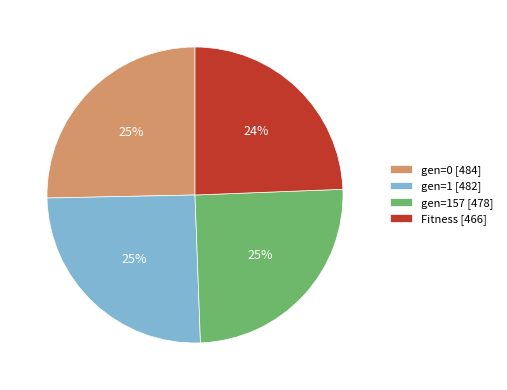

What is the smallest slice in the pie chart?

Fitness [466]